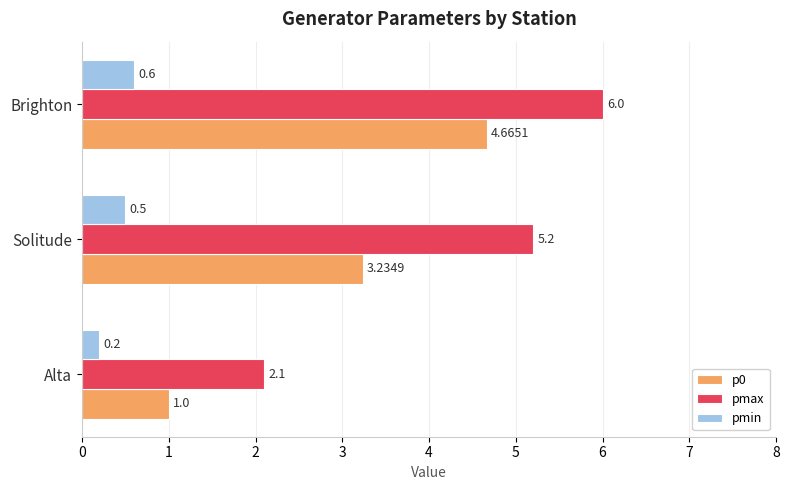

What is the difference between the second highest and minimum values in the p0 series?

2.2